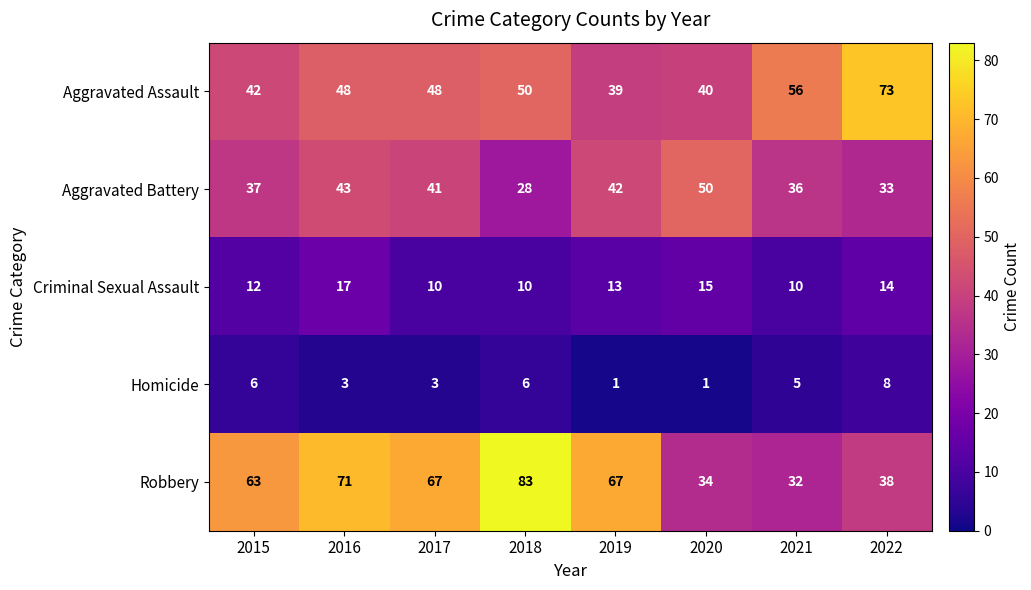

True or false: Aggravated Battery has a value of 41 at 2017.

True